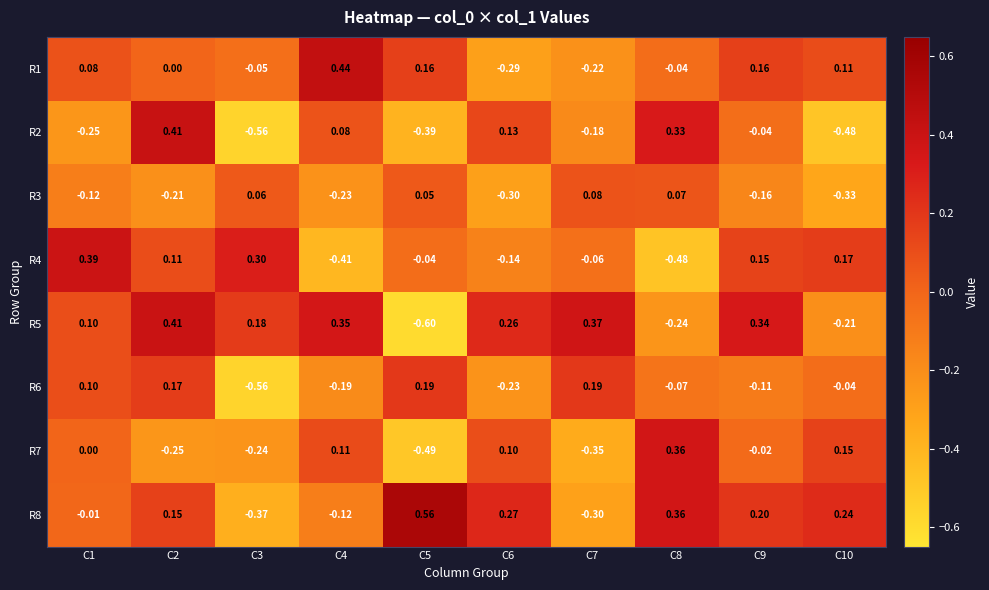

Is the value of R4 at C6 greater than the value of R3 at C3?

No